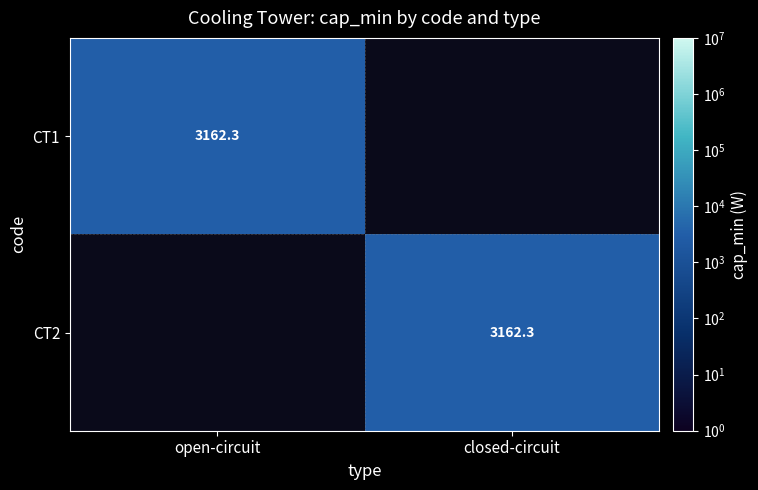

Which series has the widest spread of values?

open-circuit